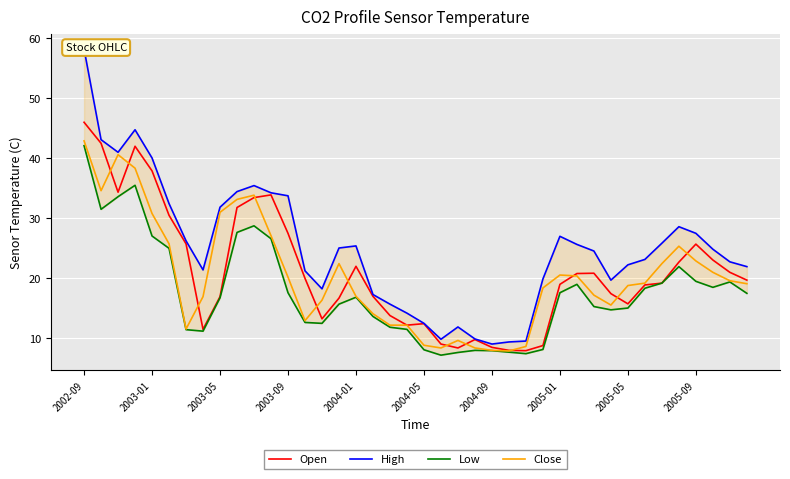

In Close, how many points are higher than both neighbors (excluding endpoints)?

6